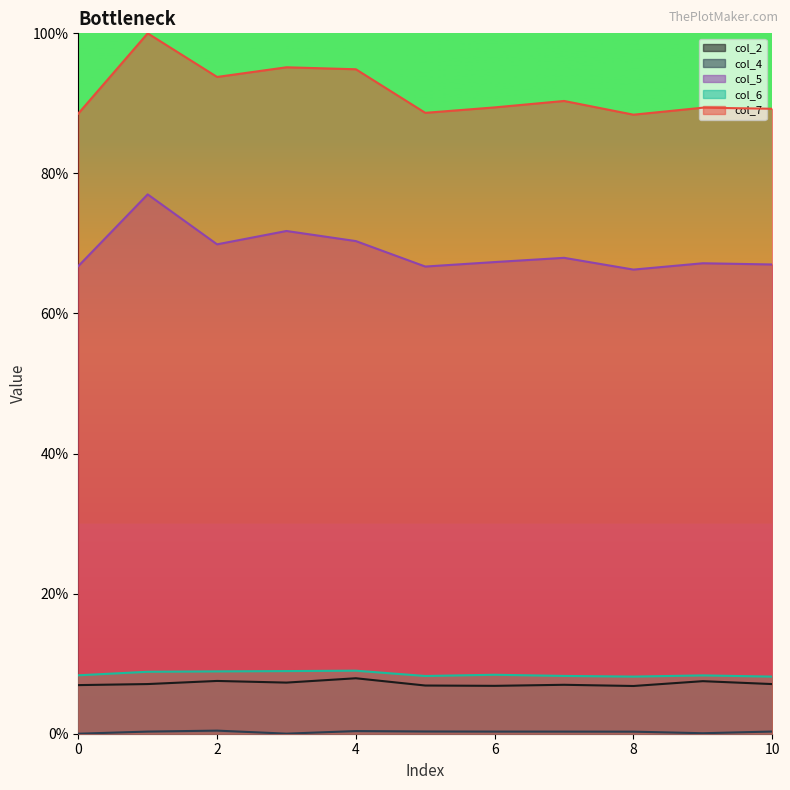

What is the maximum value for col_4?

0.4